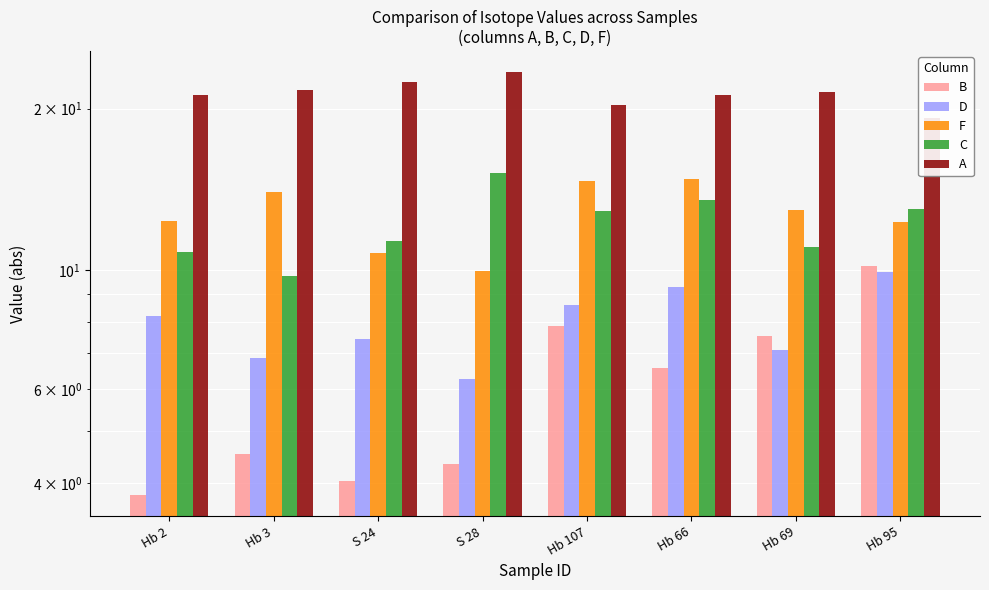

The D series shows 7.4 at S 24. True or false?

True